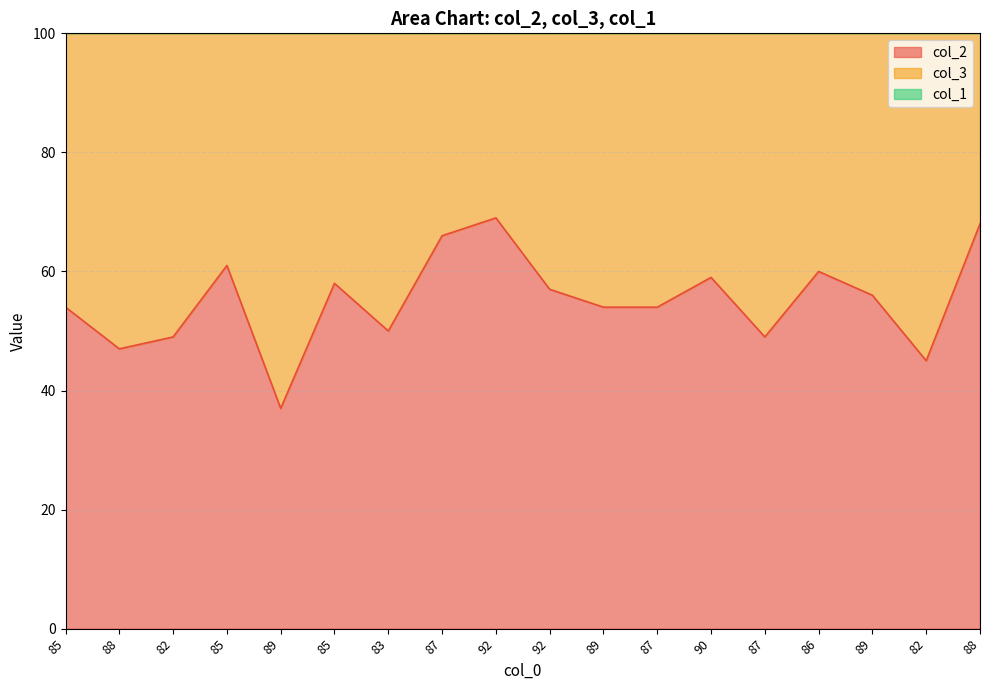

What is the minimum value shown in the chart?

37